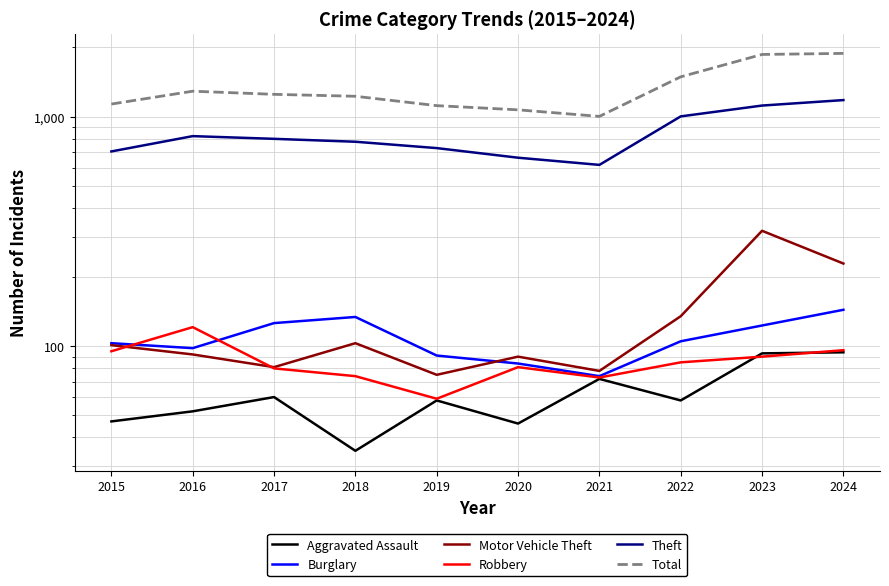

Reading left to right, list all the values displayed in this chart.

Aggravated Assault: 2015=47	2016=52	2017=60	2018=35	2019=58	2020=46	2021=72	2022=58	2023=93	2024=94
Burglary: 2015=103	2016=98	2017=126	2018=134	2019=91	2020=84	2021=74	2022=105	2023=123	2024=144
Motor Vehicle Theft: 2015=101	2016=92	2017=81	2018=103	2019=75	2020=90	2021=78	2022=135	2023=318	2024=229
Robbery: 2015=95	2016=121	2017=80	2018=74	2019=59	2020=81	2021=73	2022=85	2023=90	2024=96
Theft: 2015=705	2016=822	2017=800	2018=777	2019=729	2020=662	2021=616	2022=1002	2023=1117	2024=1180
Total: 2015=1134	2016=1290	2017=1250	2018=1226	2019=1116	2020=1070	2021=1002	2022=1490	2023=1865	2024=1885